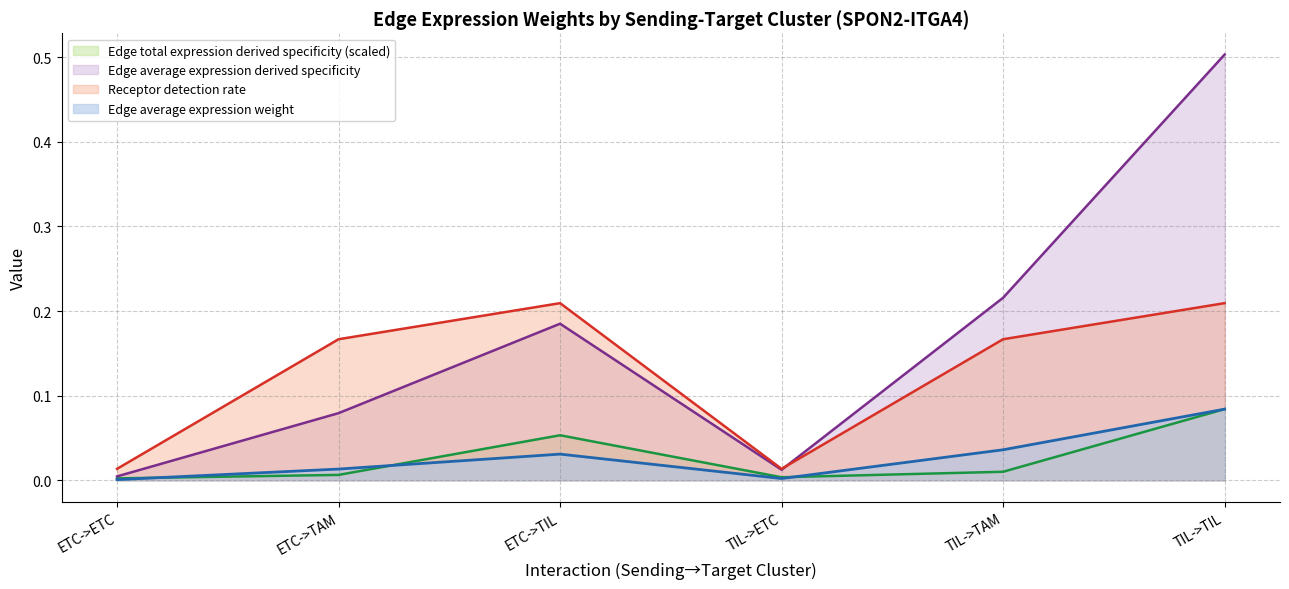

Which series changed the most between ETC->TAM and TIL->ETC?

Receptor detection rate